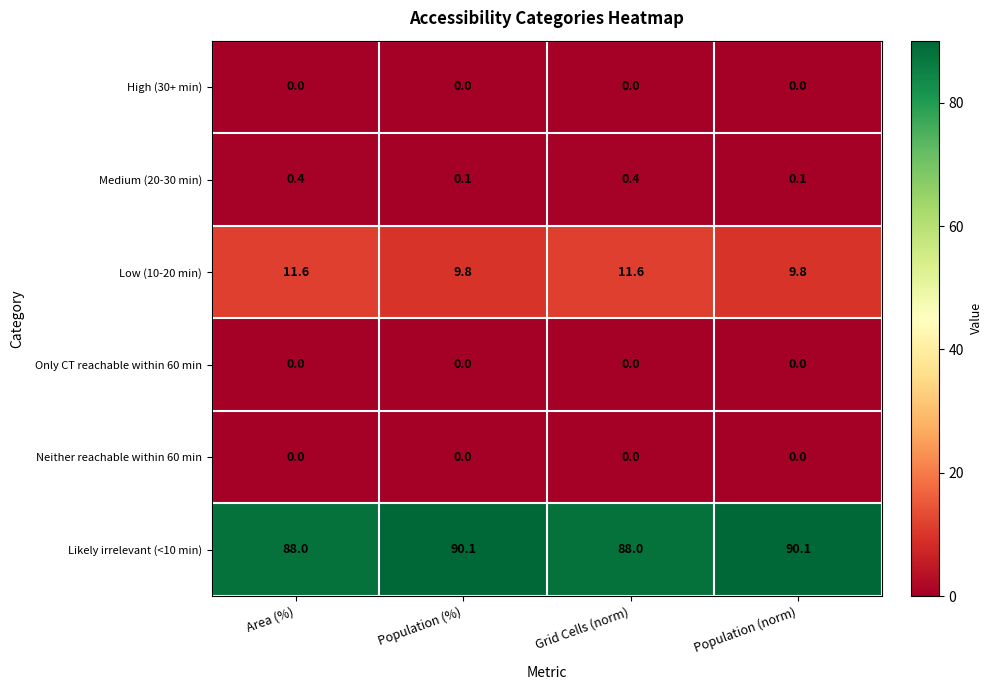

The value of High (30+ min) at Population (norm) is 0.0. True or false?

True